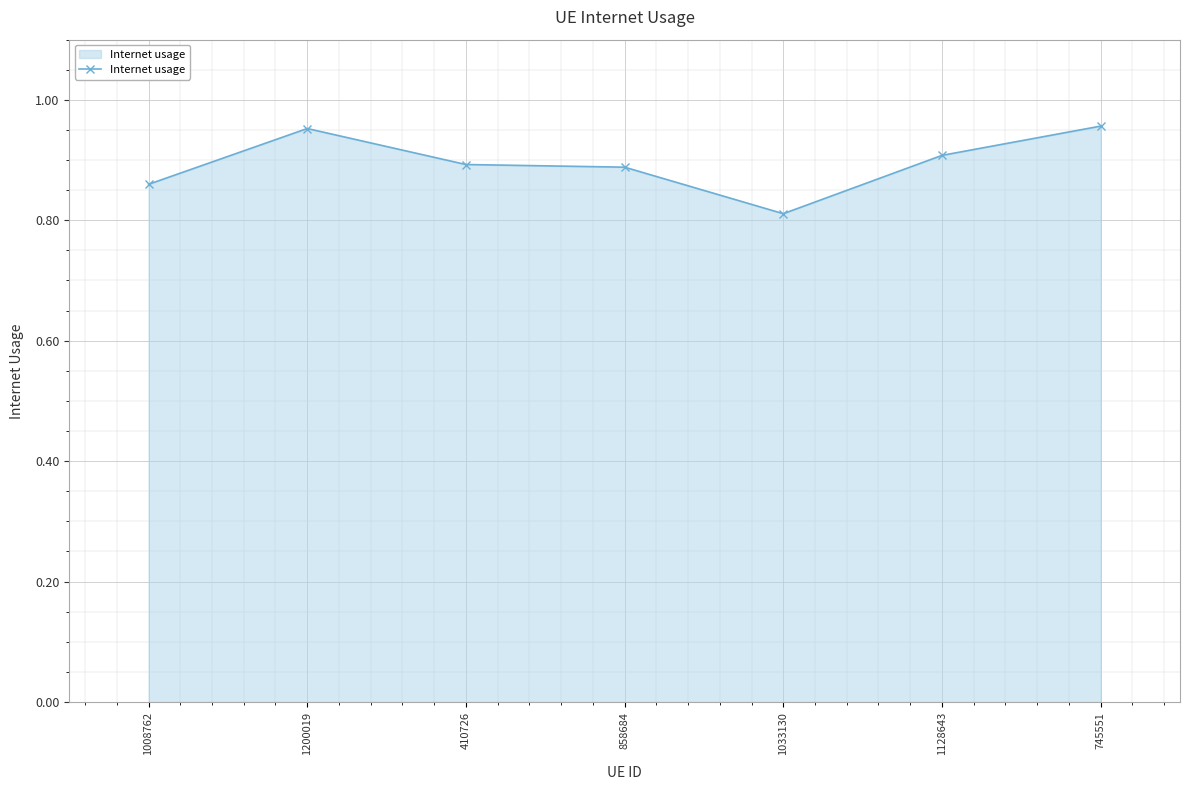

True or false: the data has more than 0 interior local peaks.

True